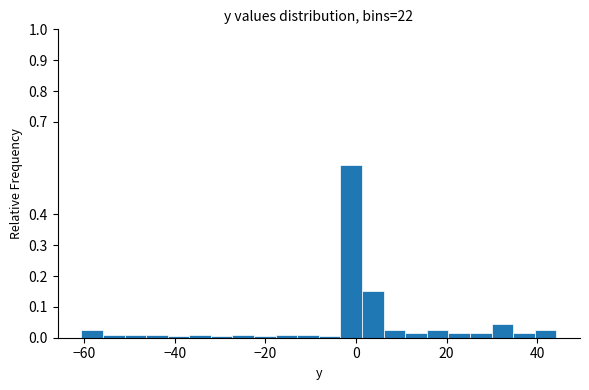

Around what value on the x-axis is the tallest bar? Give the approximate position of its centre, as read against the axis.

-2